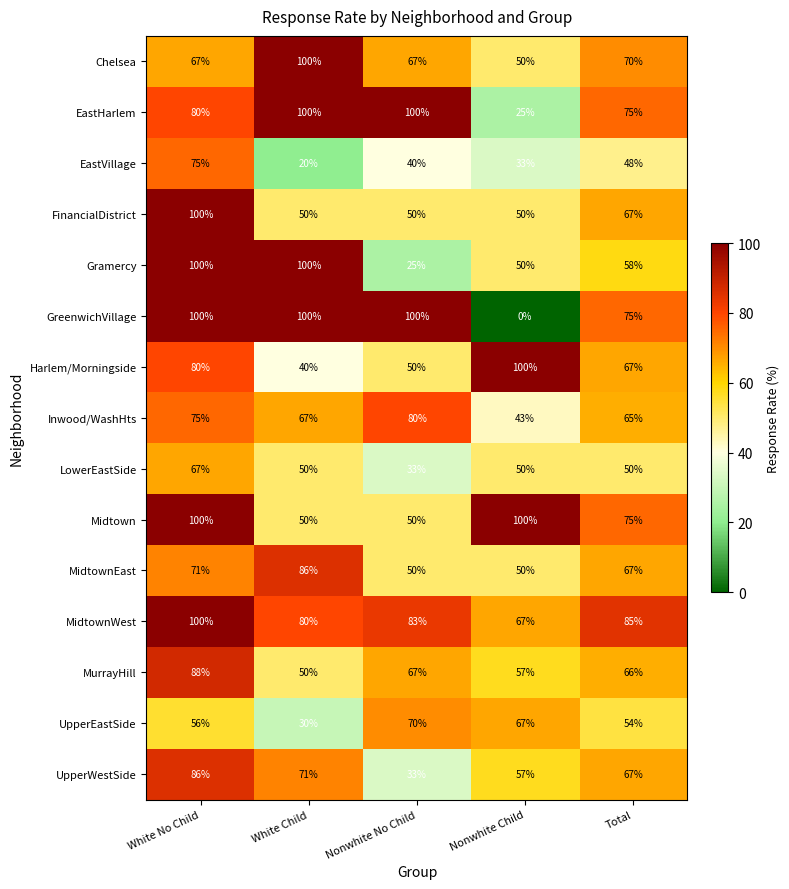

How many distinct data groups are displayed?

15